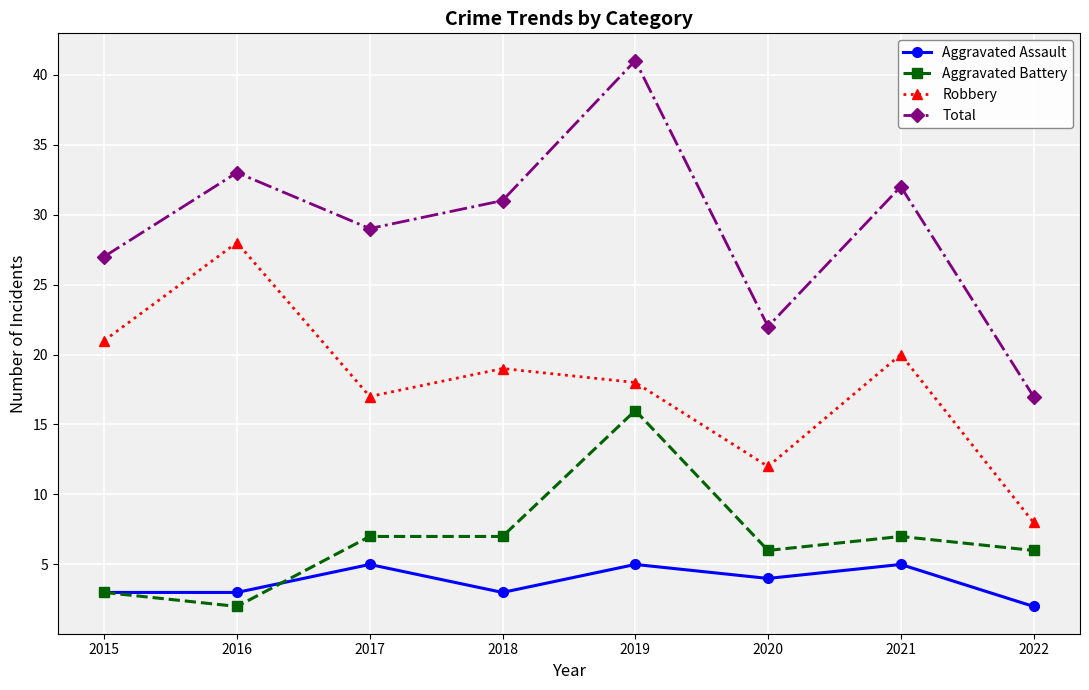

What is the value of the Total point at the 2nd from the left?

33